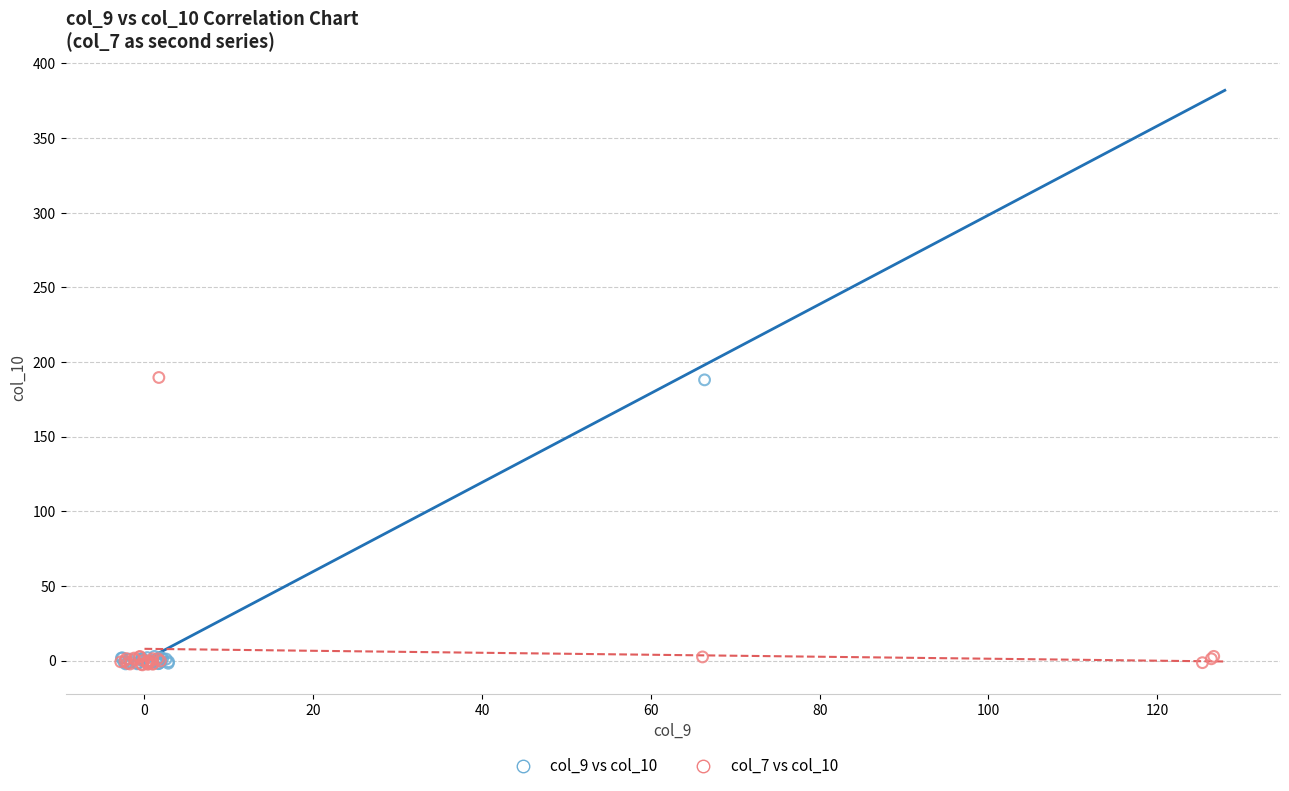

Which series has the widest spread of Y values?

col_7 vs col_10